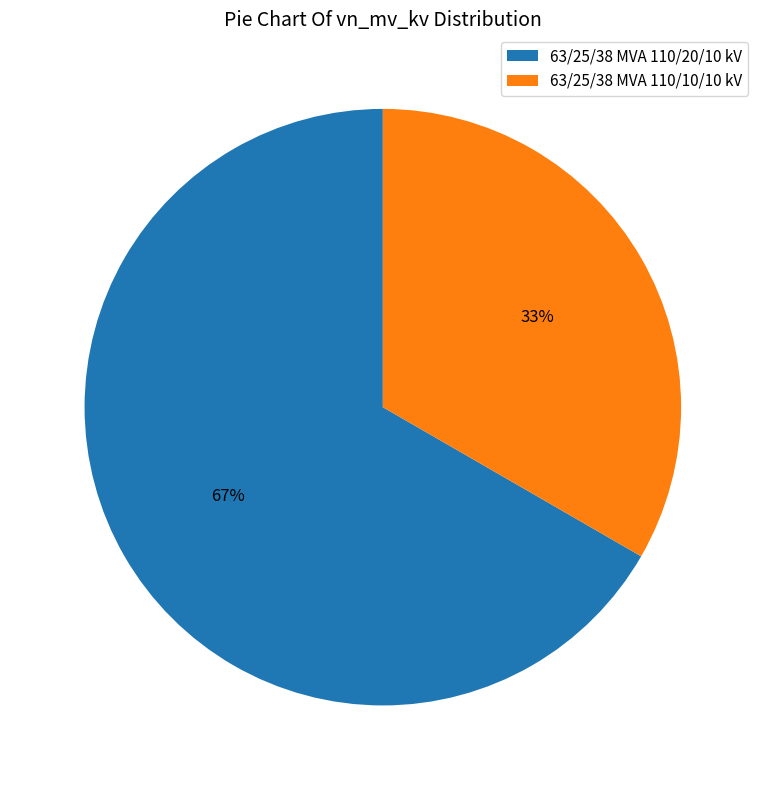

Do 63/25/38 MVA 110/20/10 kV and 63/25/38 MVA 110/10/10 kV together represent more than half of the pie?

Yes